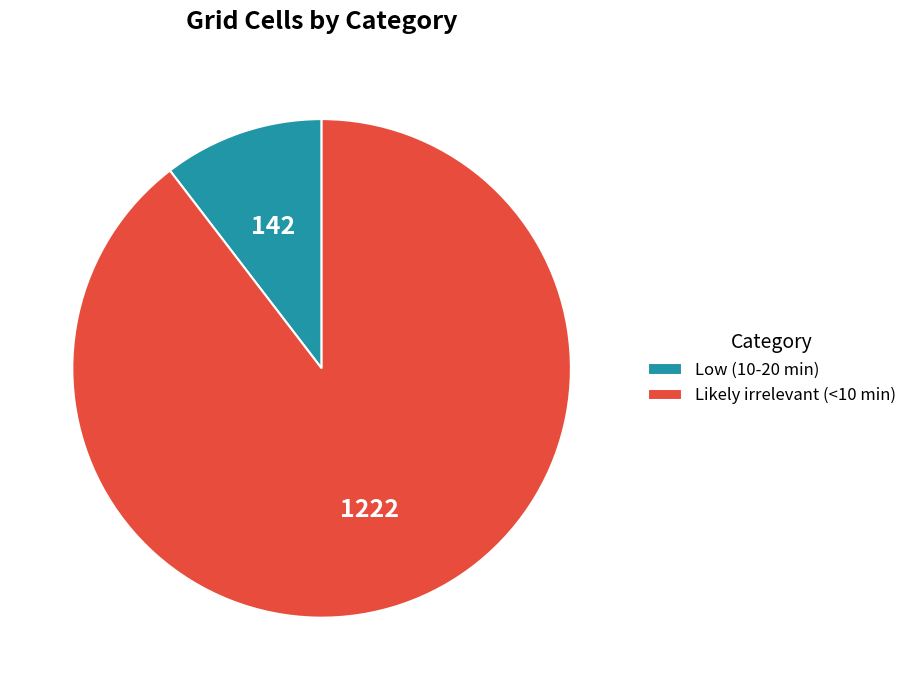

What is the smallest slice in the pie chart?

Low (10-20 min)